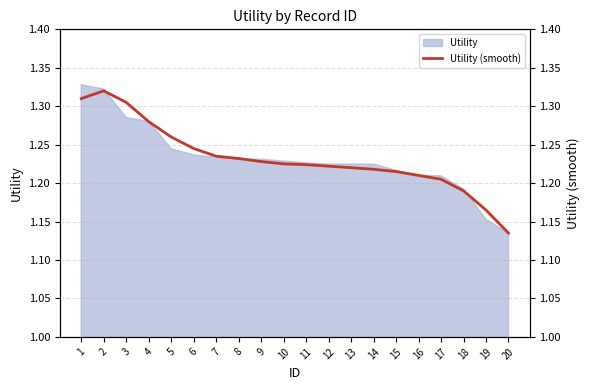

What is the difference between the maximum and minimum values?

0.2